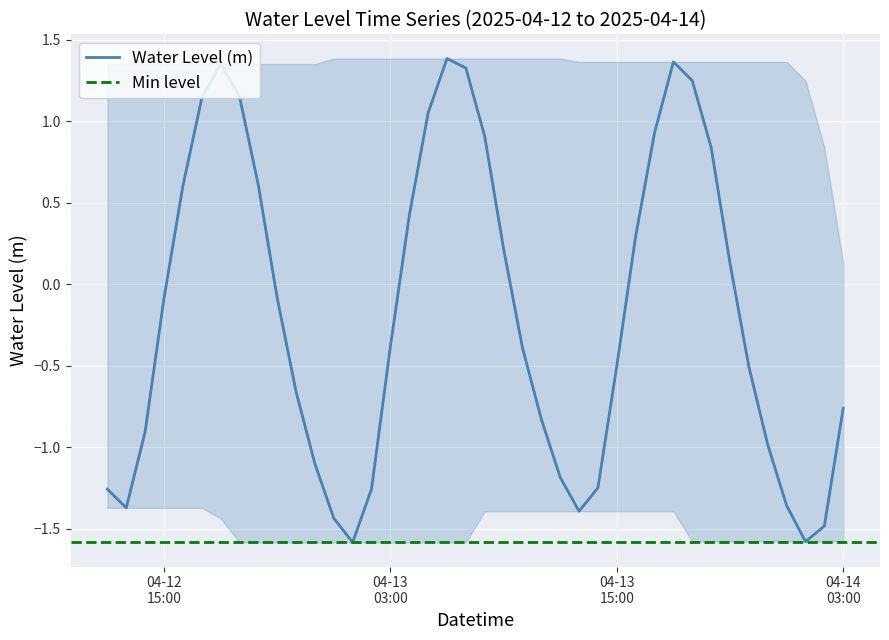

What is the minimum value shown in the chart?

-1.6